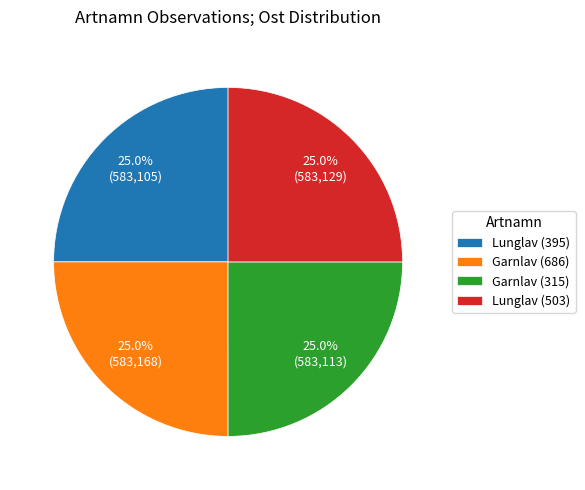

Approximately how many times larger is the value at Garnlav (315) compared to Lunglav (395)?

1.0